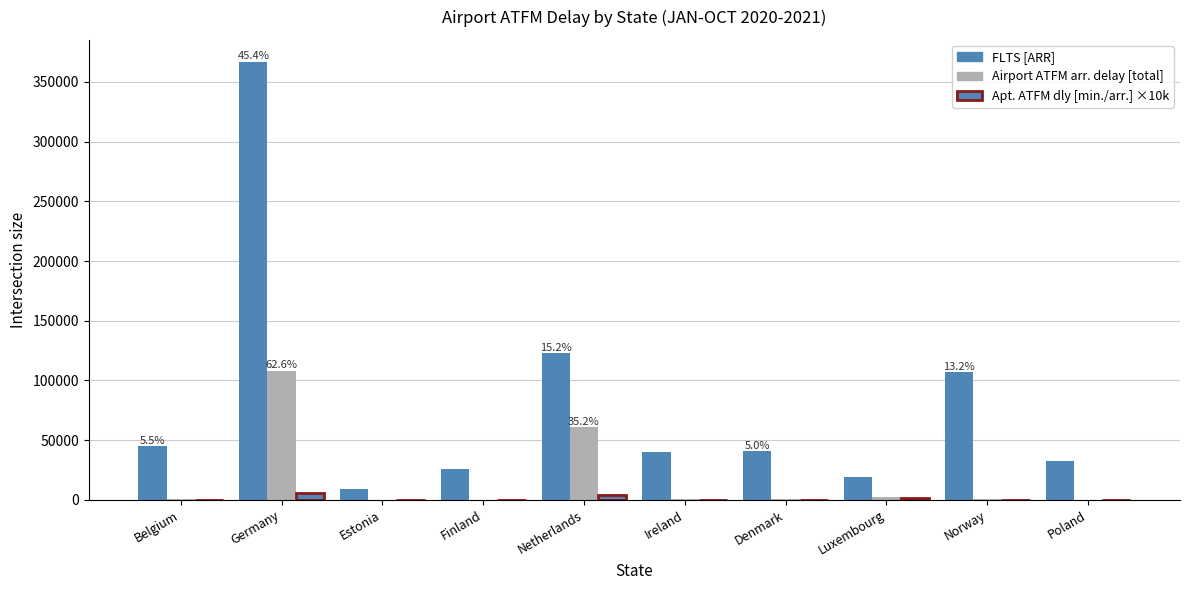

How many data points does each series have?

10